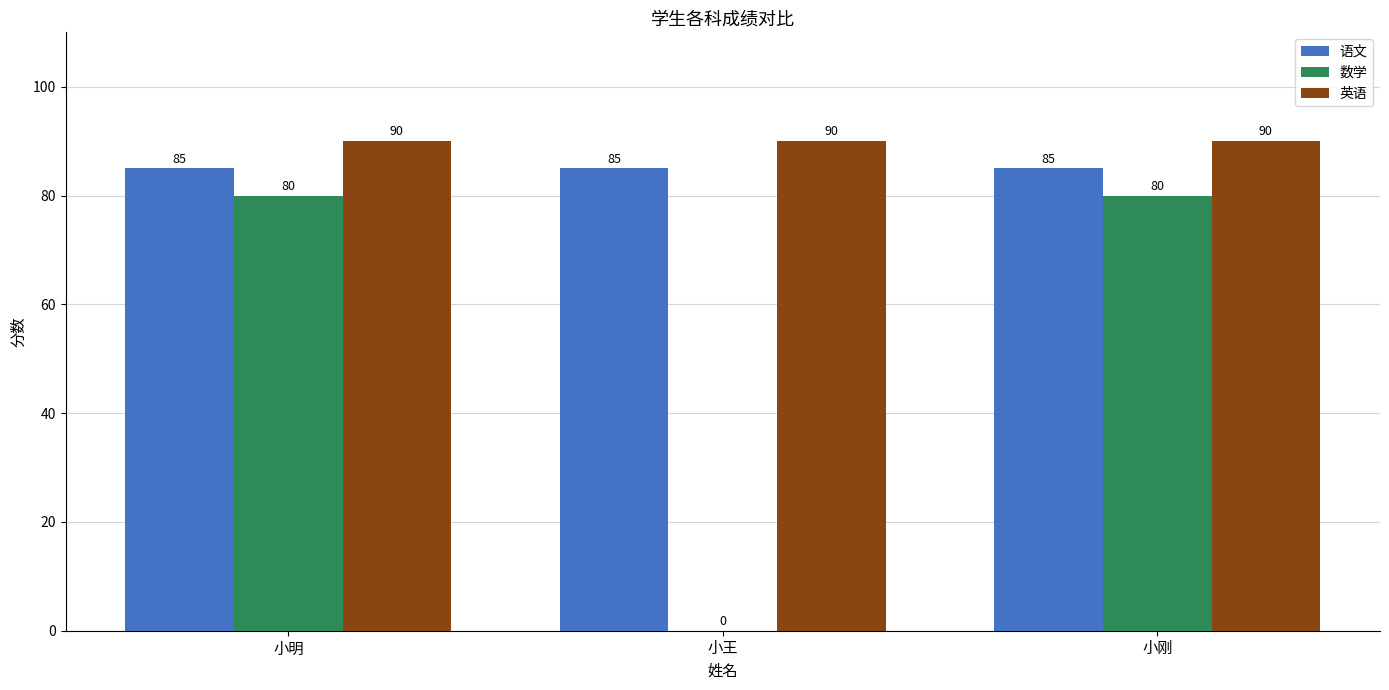

The value of 语文 at 小明 is 85. True or false?

True